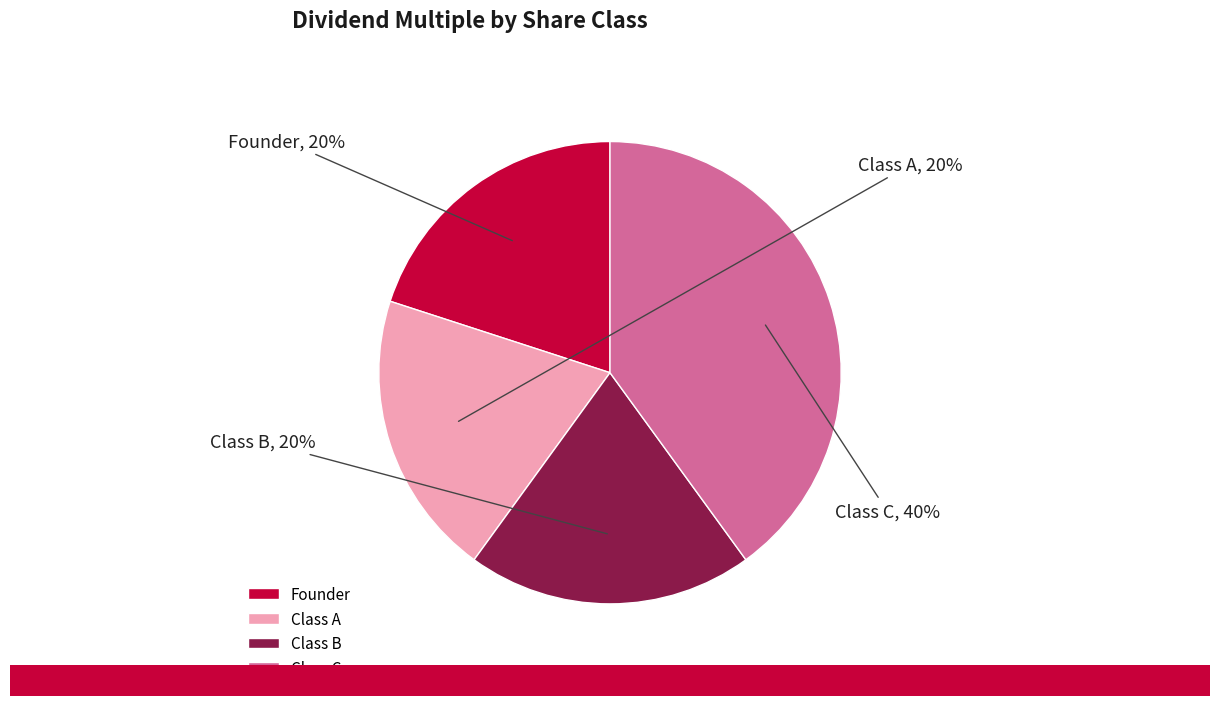

What percentage is the Class B slice, to the nearest percent?

20%